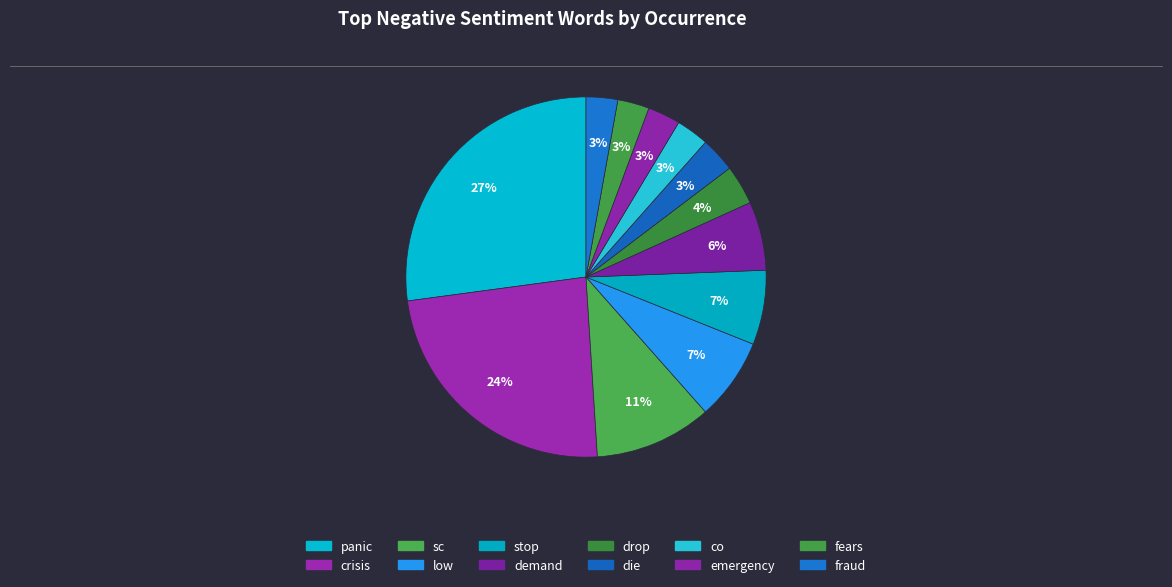

How many segments does this pie chart have?

12